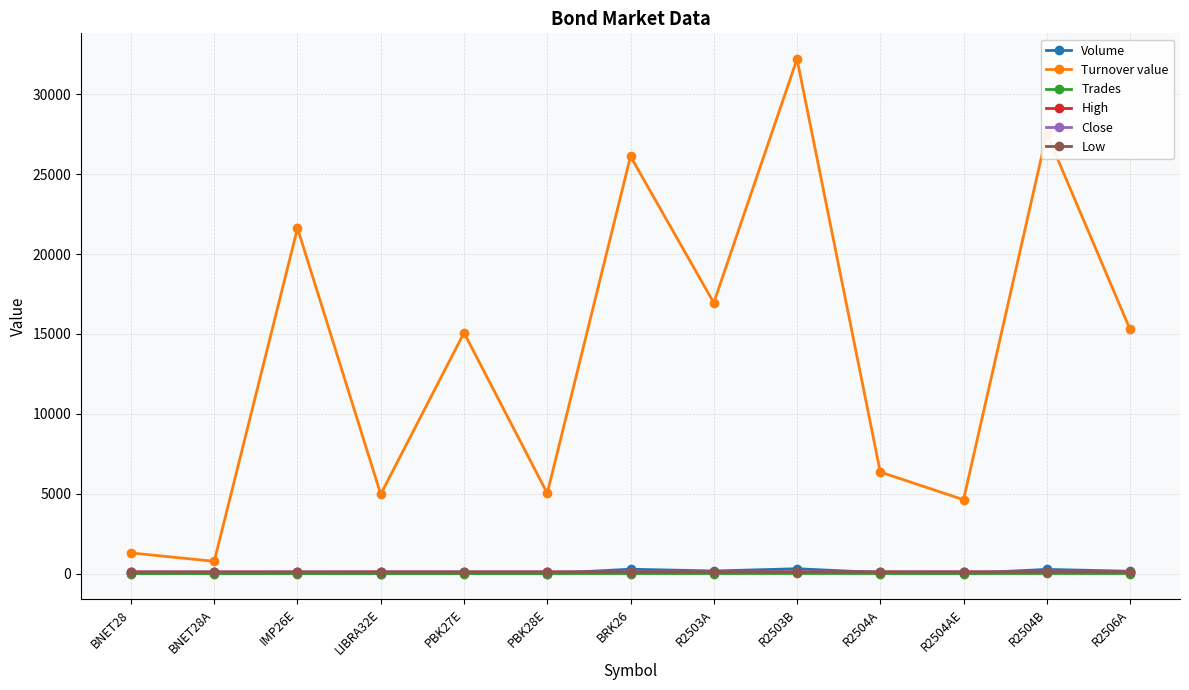

Which series changed the most between BRK26 and R2503A?

Turnover value